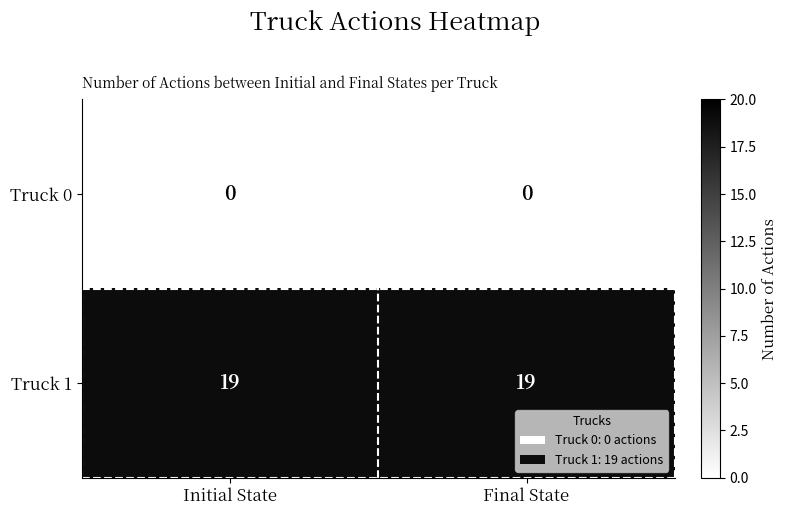

What is the difference between the highest and lowest values at Initial State?

19